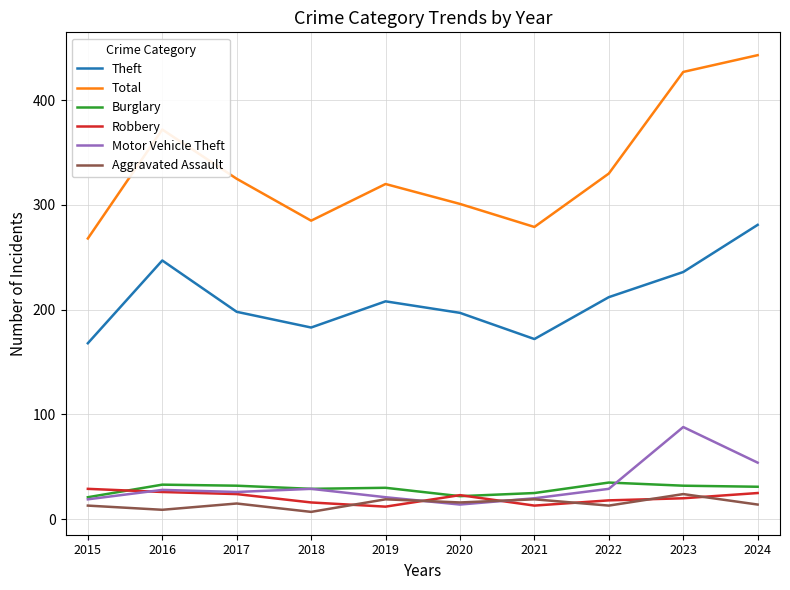

Which series has the widest spread of values?

Total